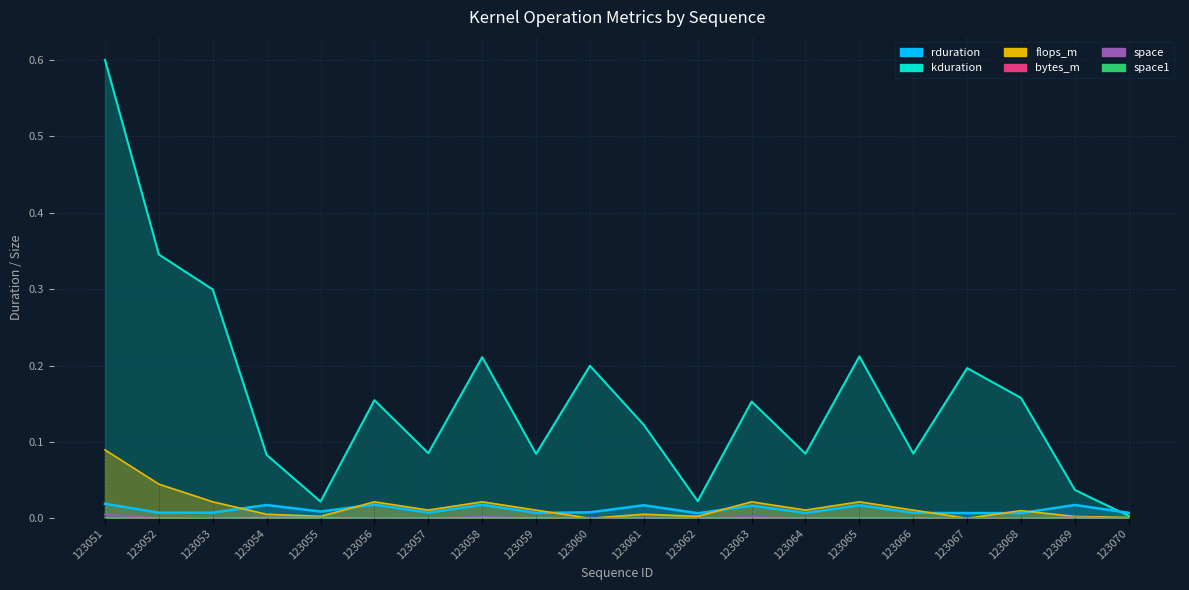

Count the number of categories in the chart.

20